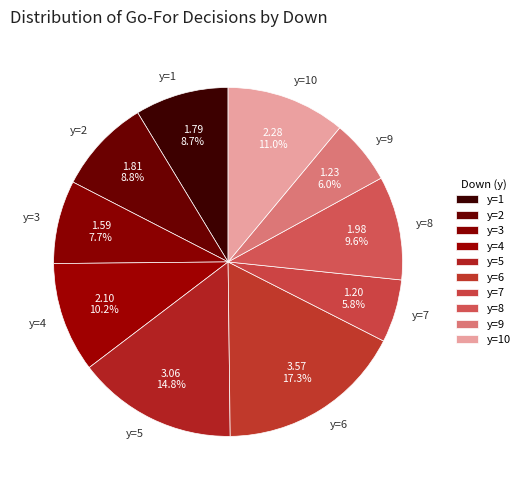

Is it true that y=5 is 25% of the pie?

False